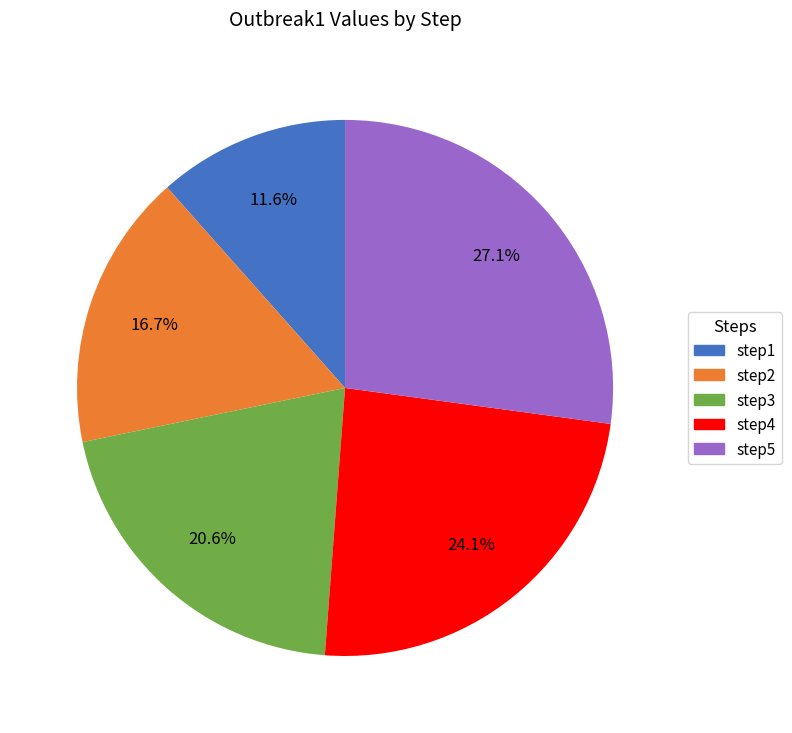

True or false: step5 accounts for 27% of the total.

True